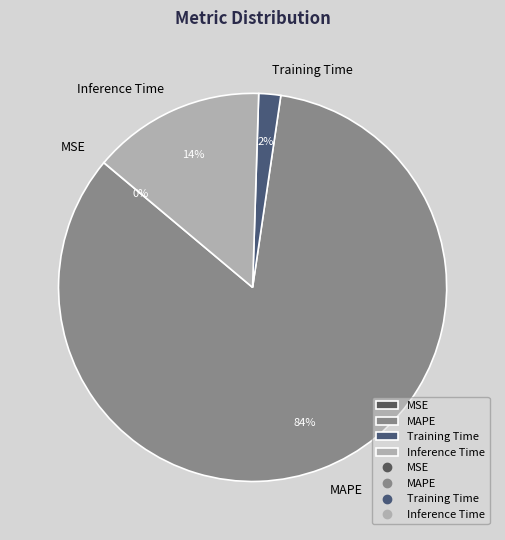

Do Training Time and MAPE together represent more than half of the pie?

Yes